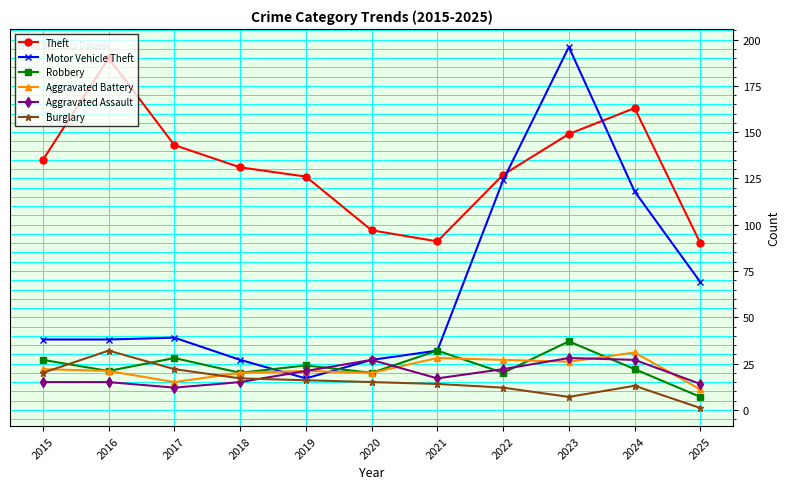

True or false: Aggravated Assault and Robbery intersect in this chart.

True